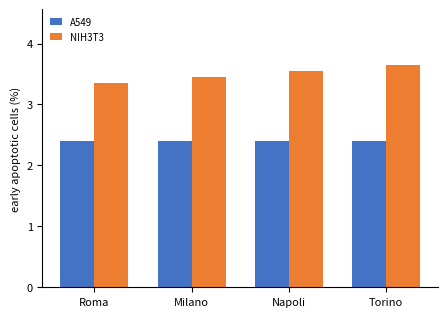

Is the value of NIH3T3 at Milano greater than the value of A549 at Roma?

Yes